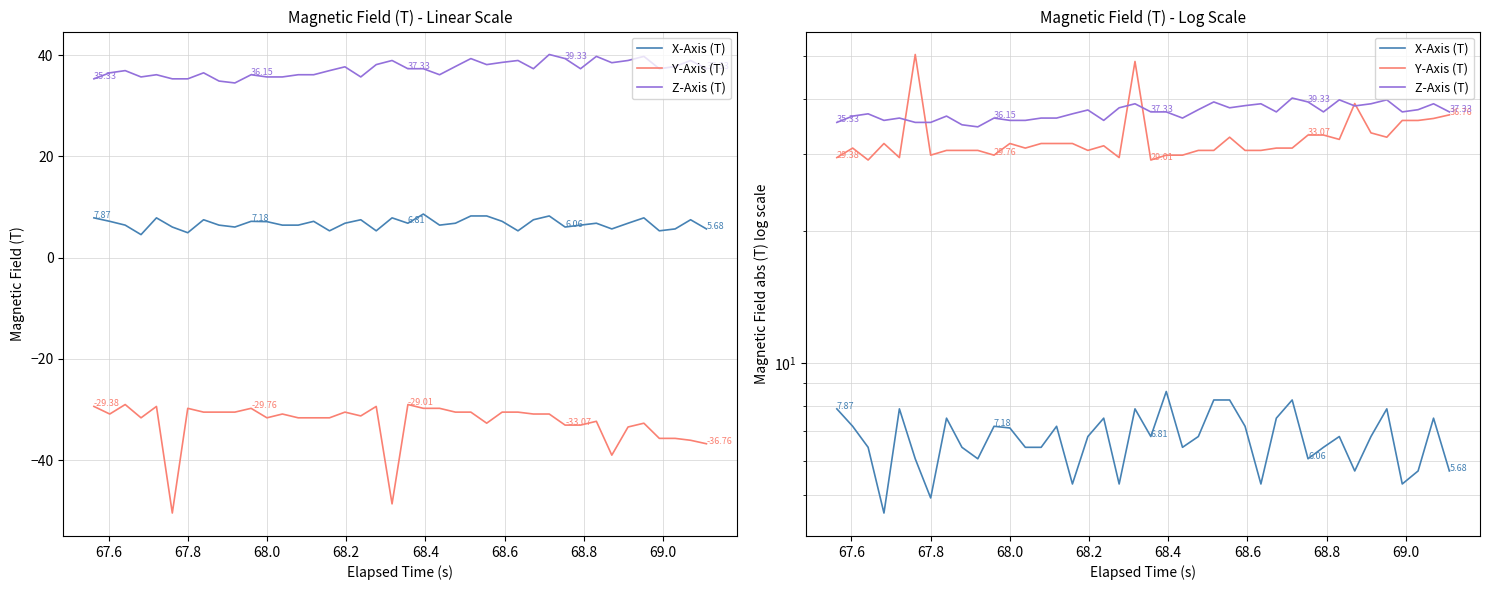

True or false: X-Axis (T) and Z-Axis (T) cross at least once.

False